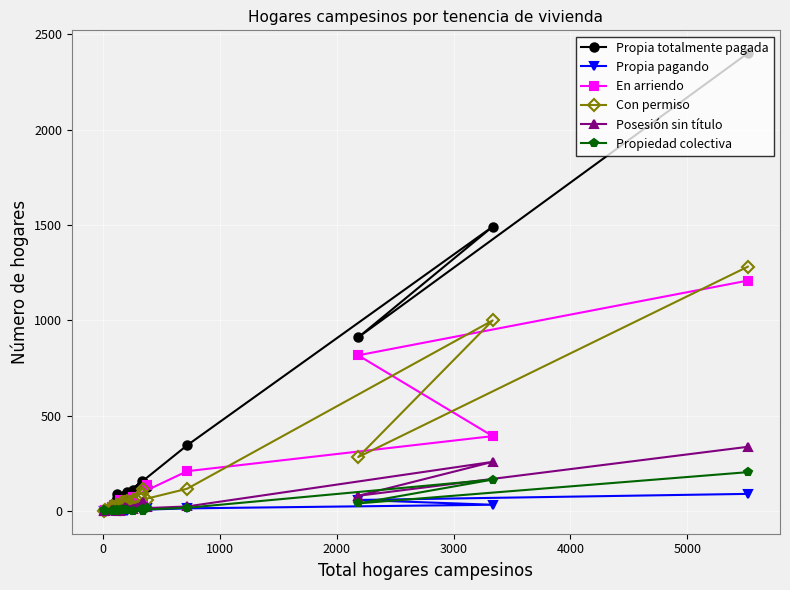

At how many categories does at least one series exceed 2343?

1